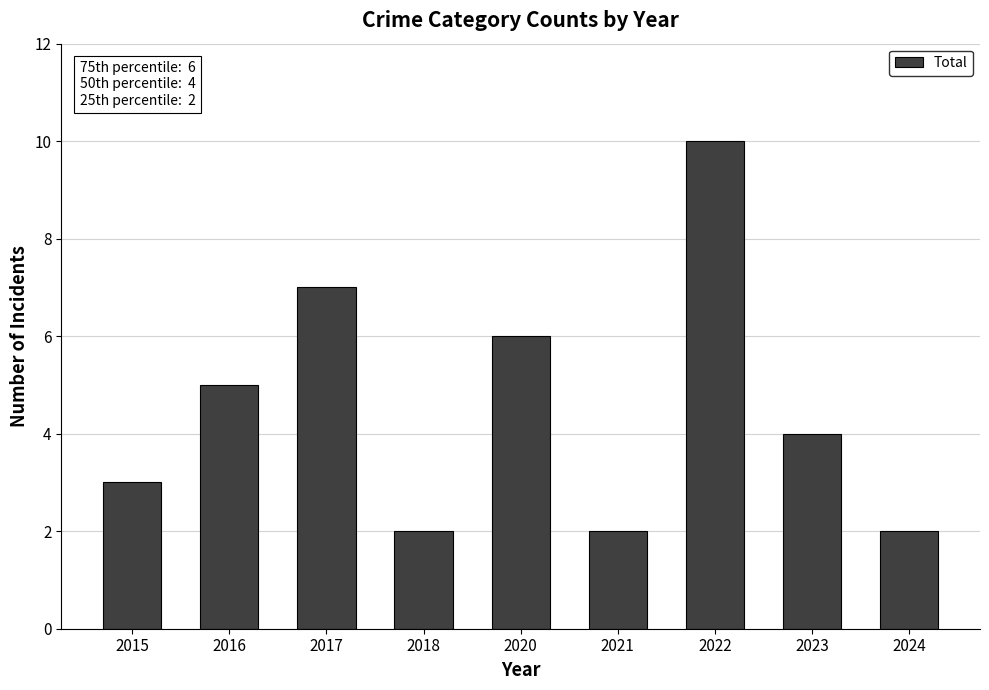

Reading left to right, transcribe all the data shown in this chart.

3	5	7	2	6	2	10	4	2